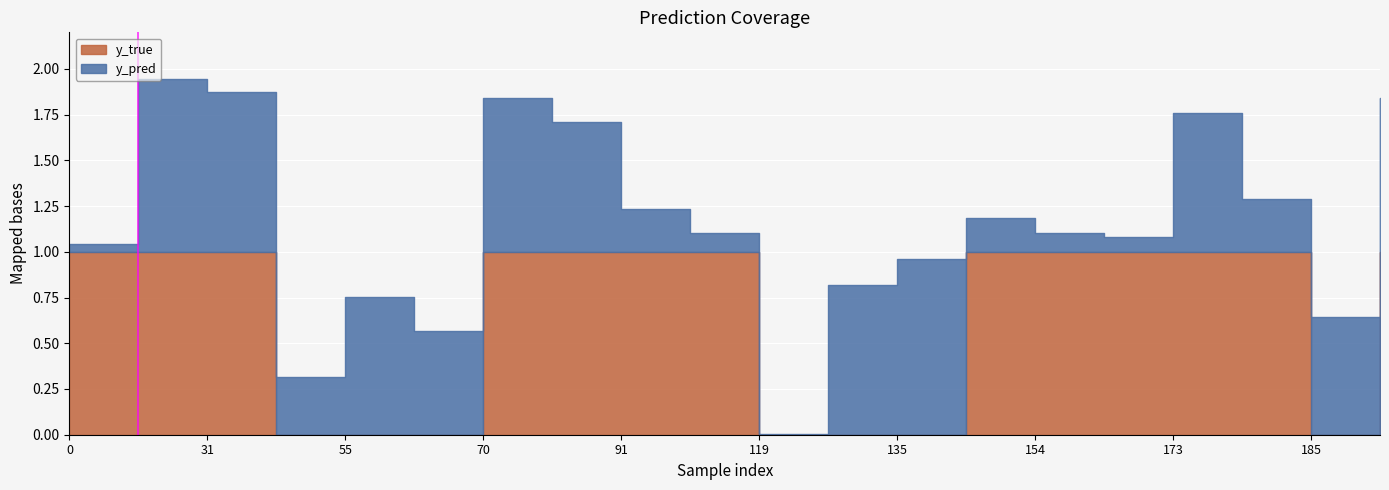

At which category does the chart reach its minimum across all series?

43